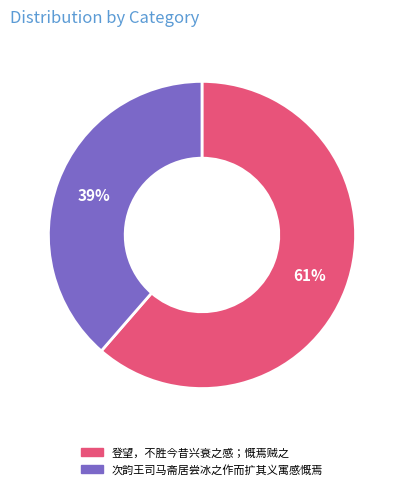

Do 次韵王司马斋居尝冰之作而扩其义寓感慨焉 and 登望，不胜今昔兴衰之感；慨焉贼之 together represent more than half of the pie?

Yes